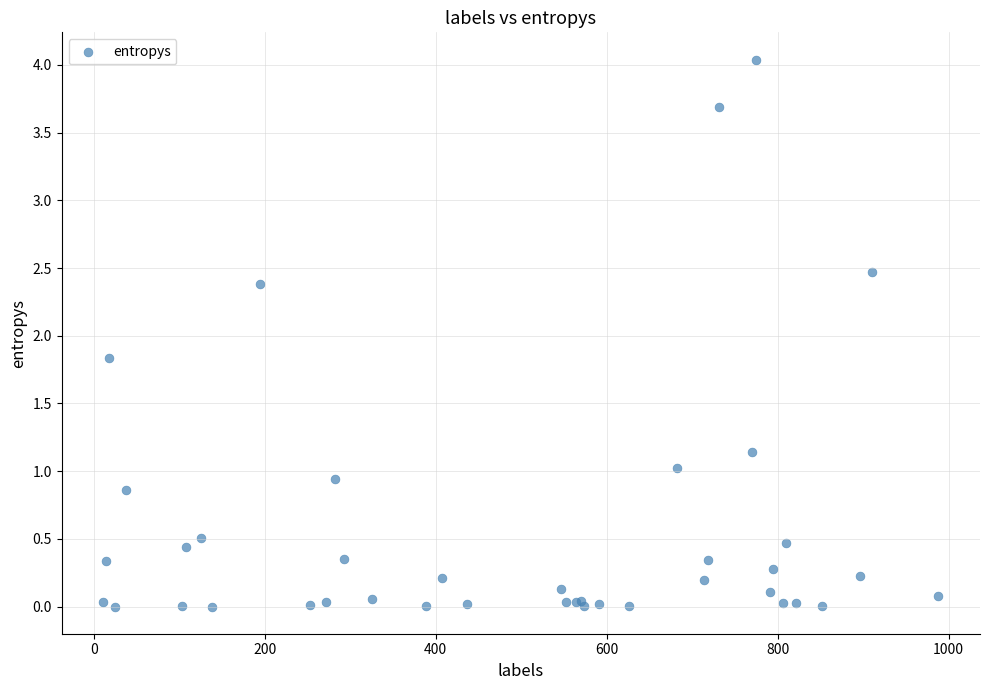

What Y value in the scatter plot is closest to 2?

1.8